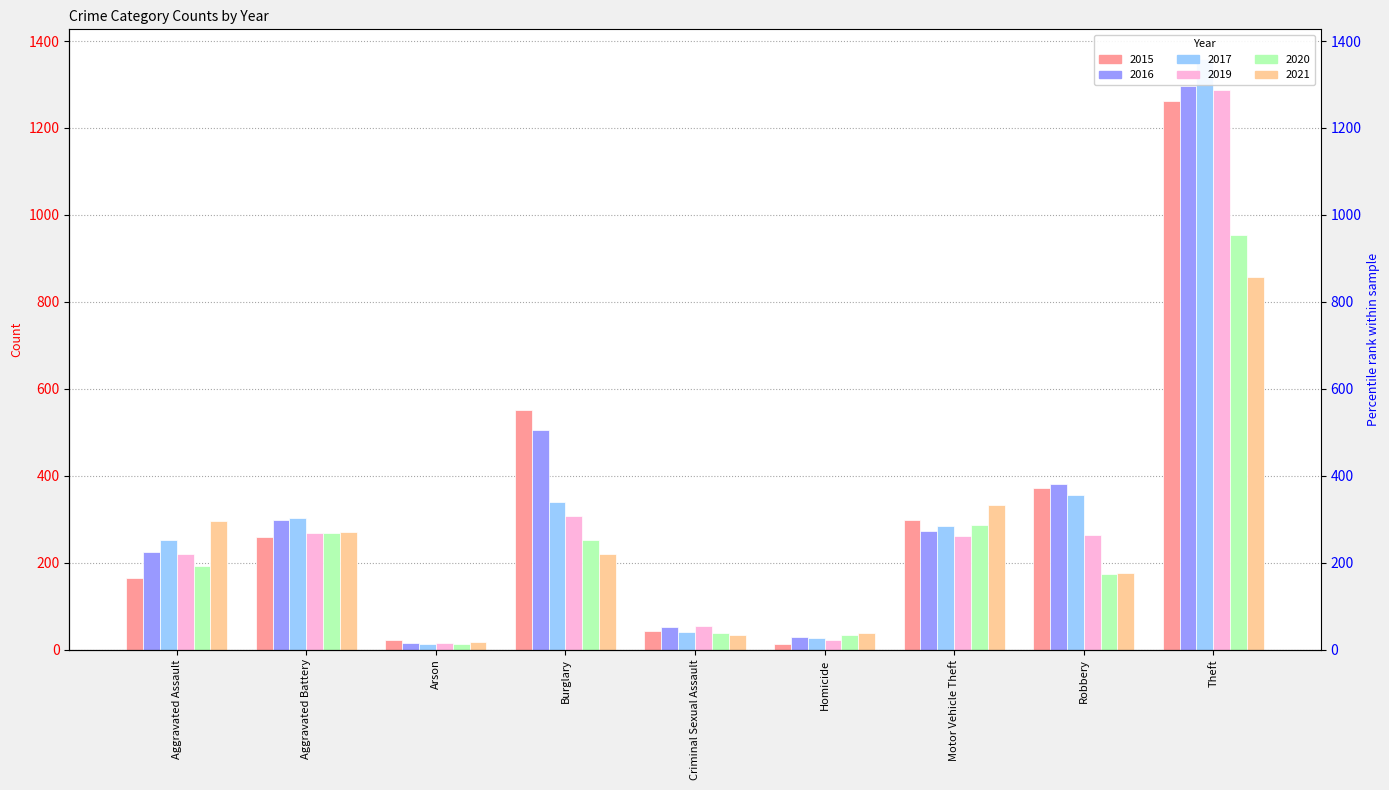

Are the bars horizontal?

No